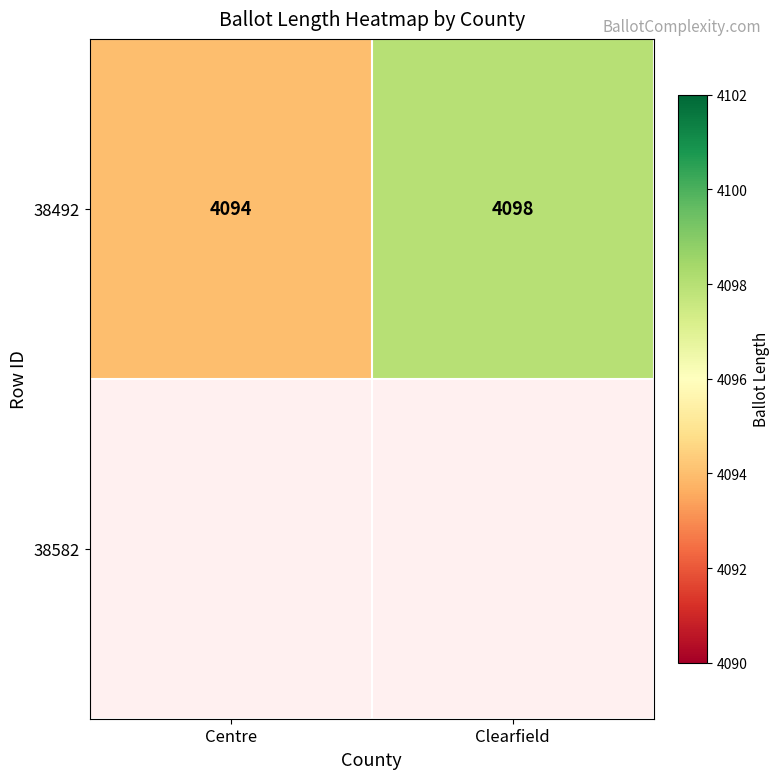

Reading left to right, list all the values displayed in this chart.

Centre=4094	Clearfield=4098